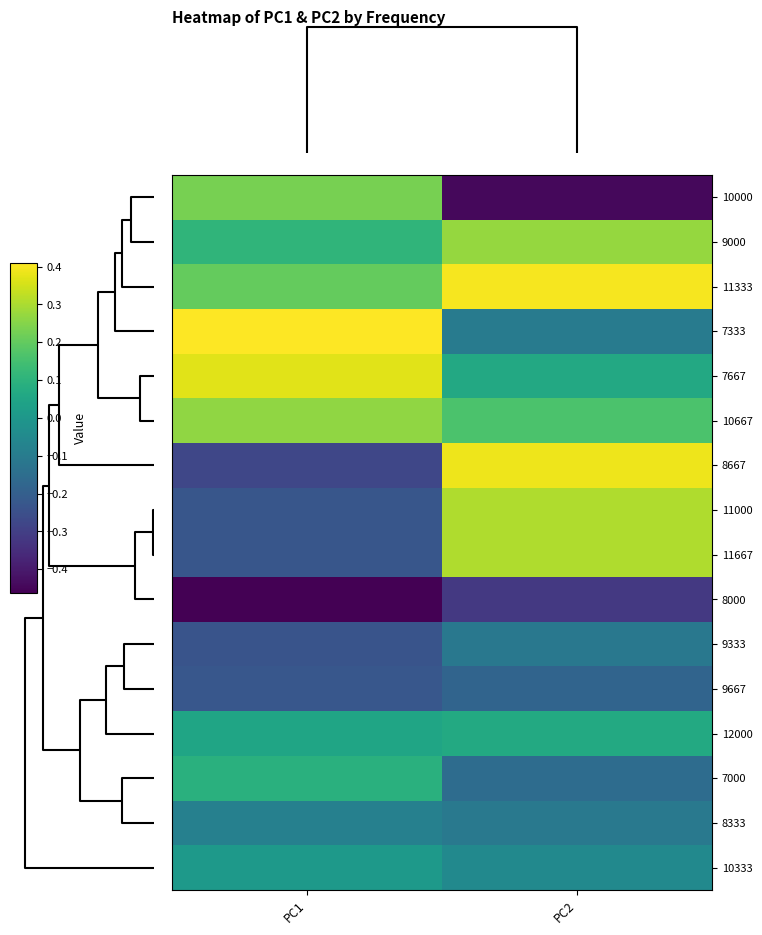

Reading right to left, transcribe all the data shown in this chart.

10000: PC2=-0.4	PC1=0.2
9000: PC2=0.3	PC1=0.1
11333: PC2=0.4	PC1=0.2
7333: PC2=-0.1	PC1=0.4
7667: PC2=0.1	PC1=0.4
10667: PC2=0.2	PC1=0.3
8667: PC2=0.4	PC1=-0.3
11000: PC2=0.3	PC1=-0.2
11667: PC2=0.3	PC1=-0.2
8000: PC2=-0.3	PC1=-0.5
9333: PC2=-0.1	PC1=-0.2
9667: PC2=-0.2	PC1=-0.2
12000: PC2=0.1	PC1=0.1
7000: PC2=-0.2	PC1=0.1
8333: PC2=-0.1	PC1=-0.1
10333: PC2=-0.0	PC1=0.0